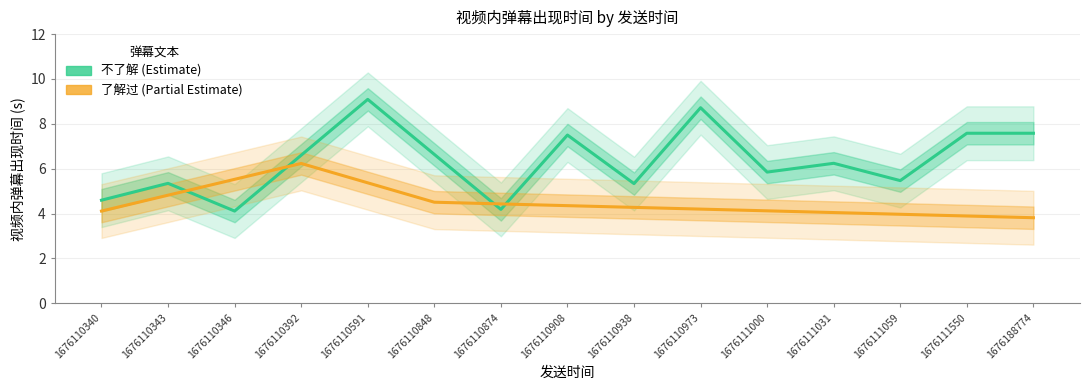

Which series has the largest range (max minus min)?

不了解